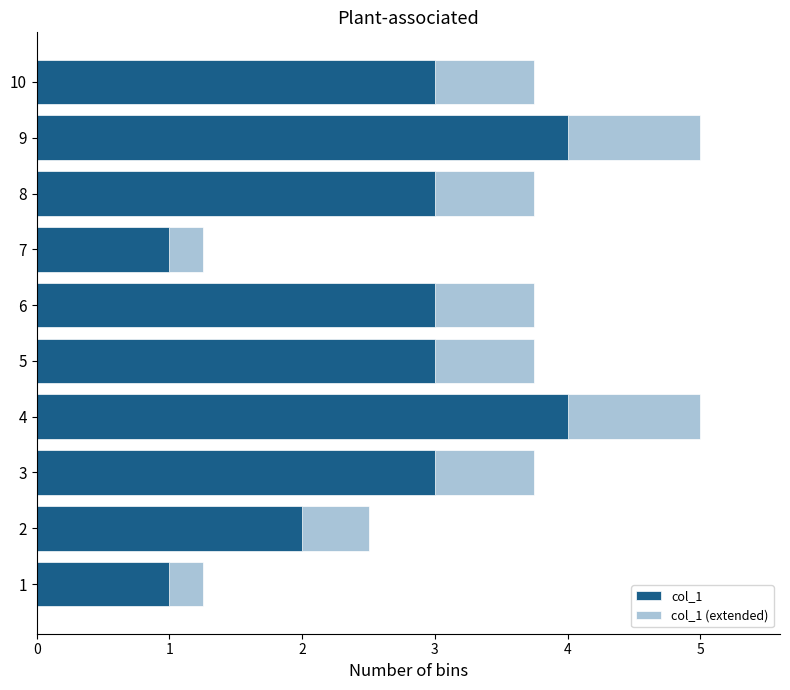

How many data points does each series have?

10